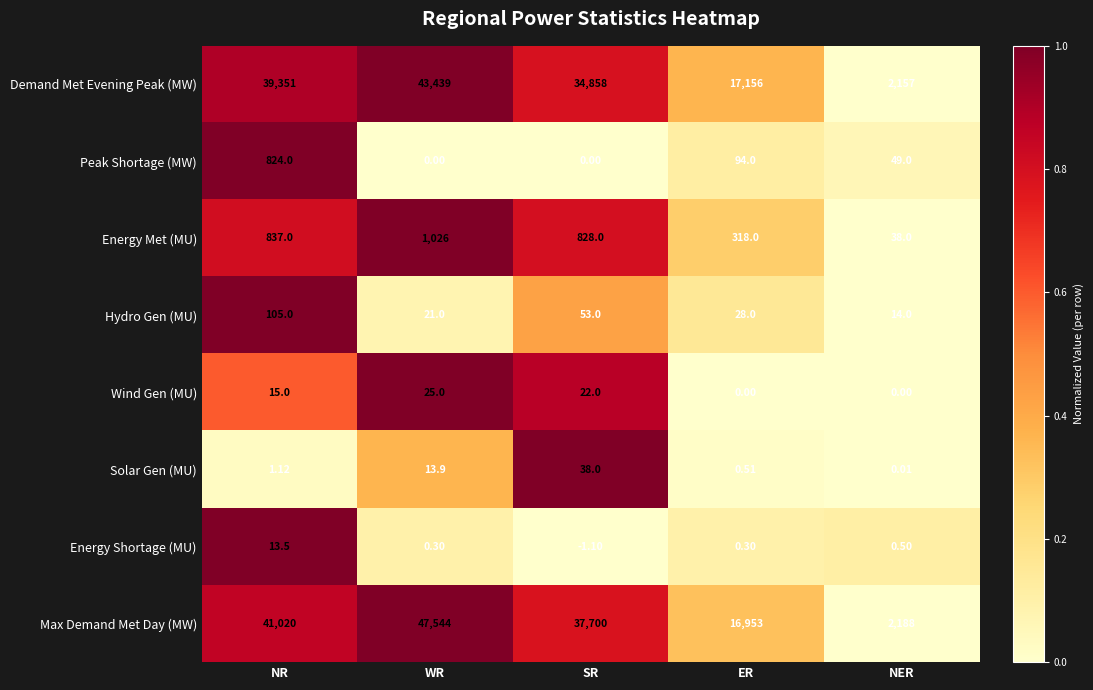

At which label is Wind Gen (MU) closest to 12?

NR